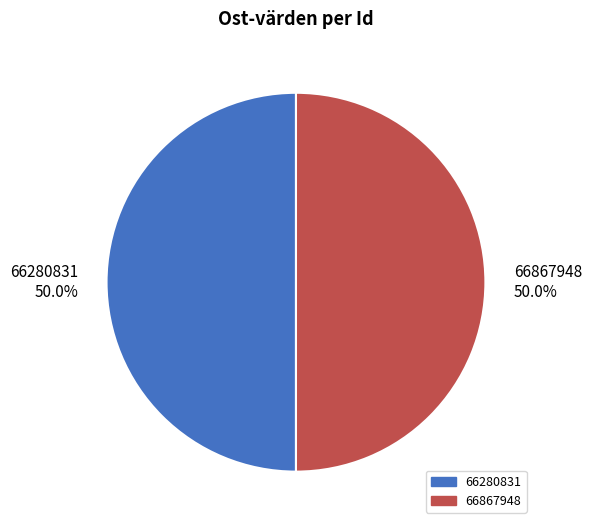

What is the total percentage of 66280831 50.0% and 66867948 50.0%?

100.0%